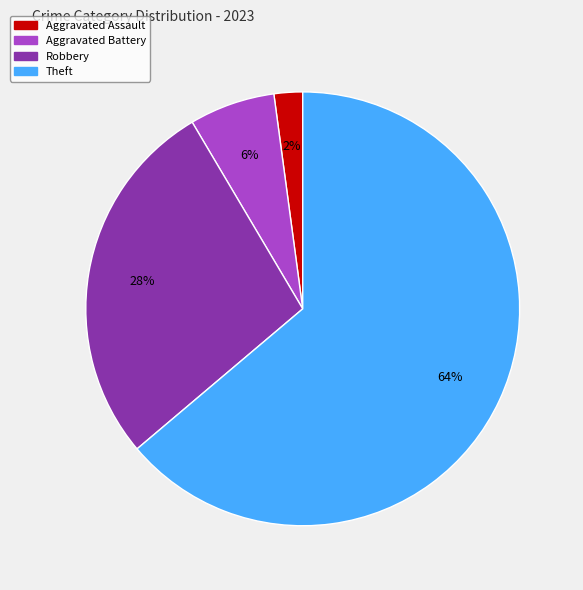

To the nearest percent, what is the difference between the largest and smallest slice percentages?

62%